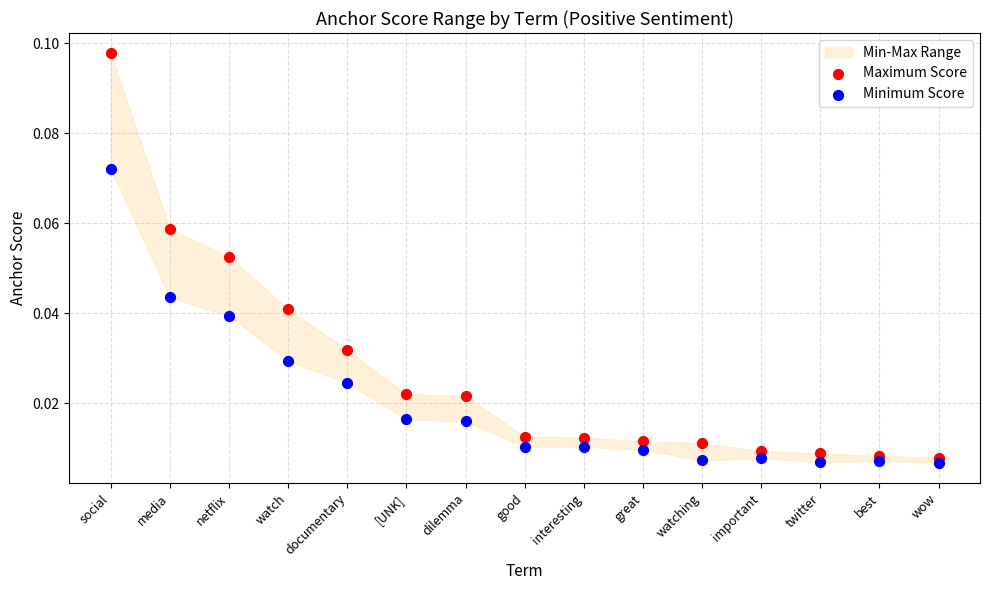

Which series contains the highest Y value?

Maximum Score